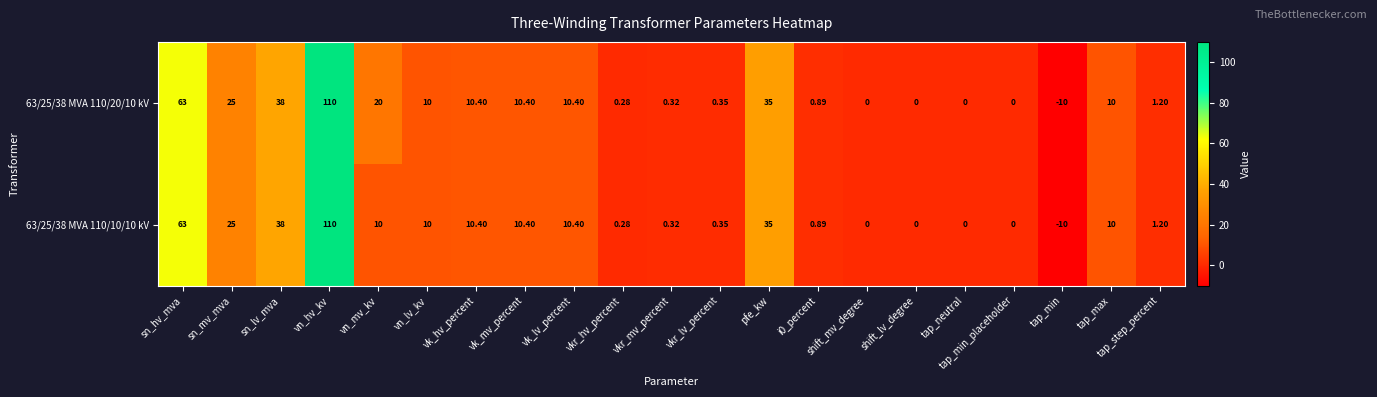

Where does the 63/25/38 MVA 110/10/10 kV series first go above 10?

sn_hv_mva